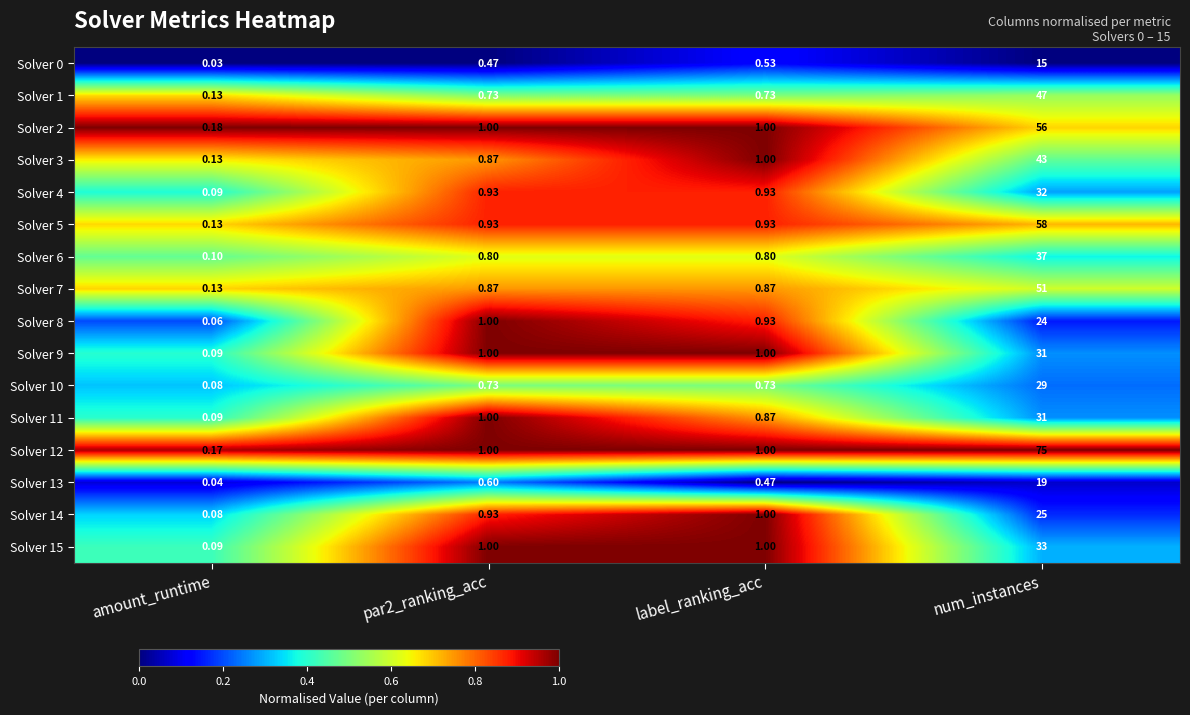

Which category has the lowest value in the Solver 6 series?

amount_runtime